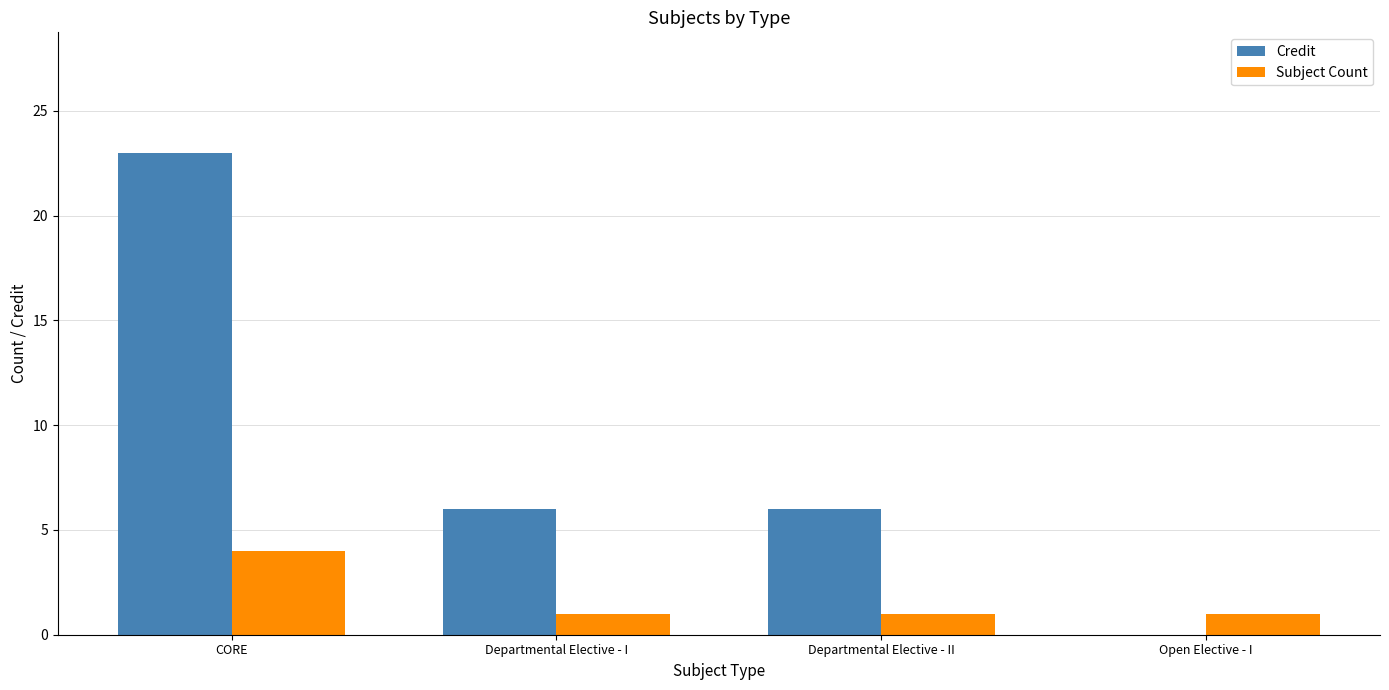

What is the average value of the Credit series?

9